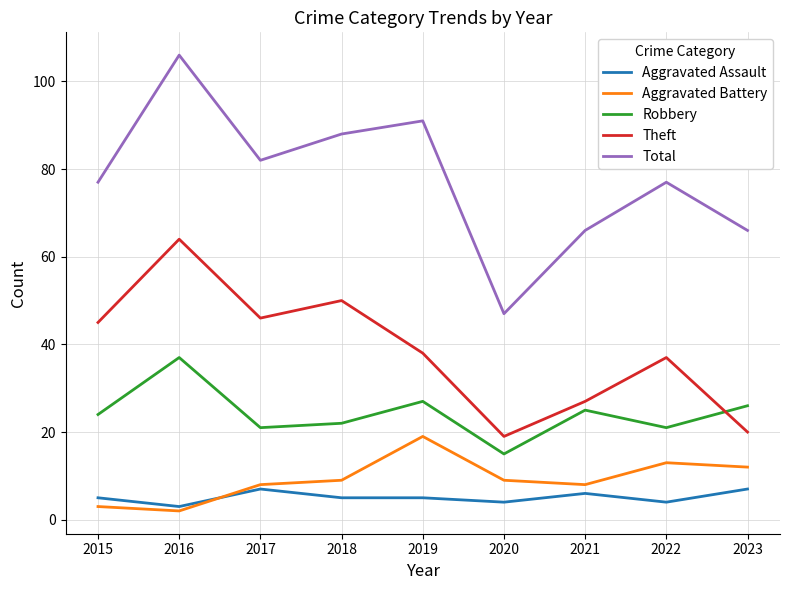

The Aggravated Battery series shows 3 at 2015. True or false?

True